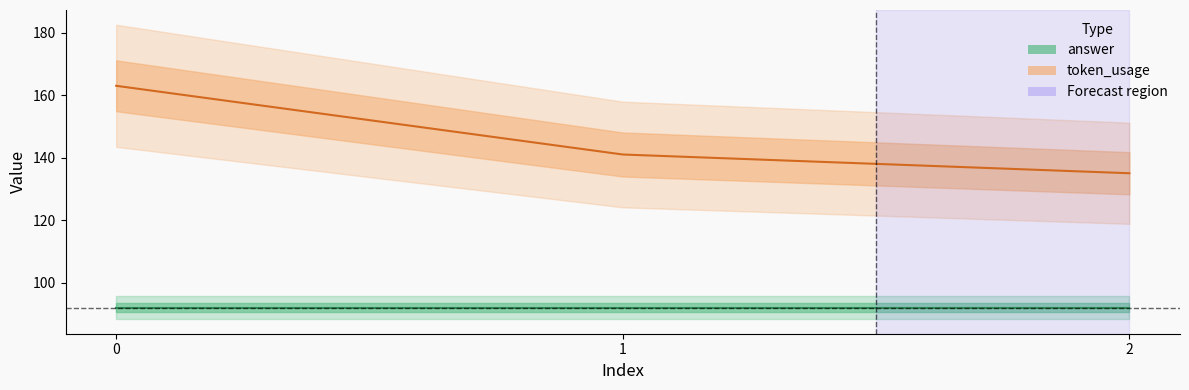

Reading right to left, extract all data points from this chart.

token_usage: 2=135	1=141	0=163
answer: 2=92	1=92	0=92